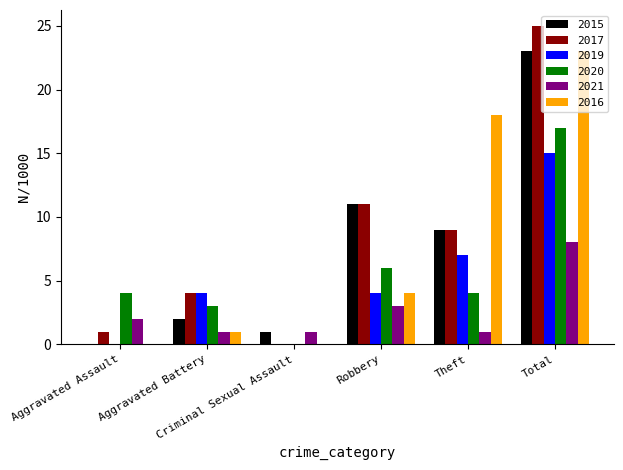

How many positive values does the 2020 series have?

5